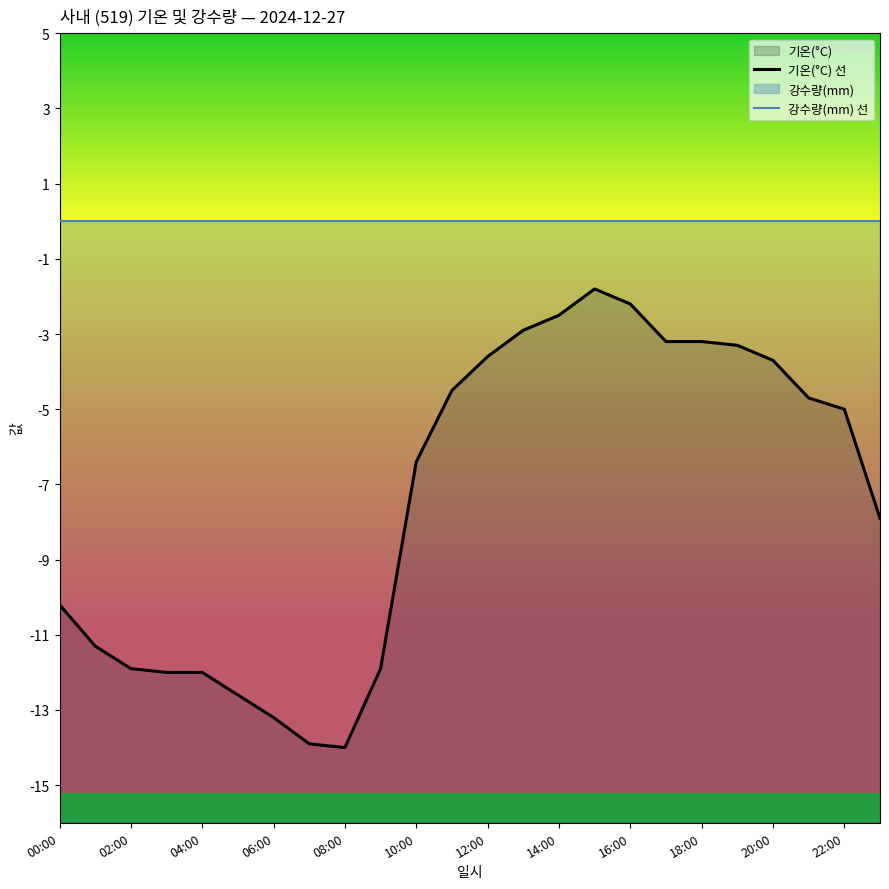

True or false: 기온(°C) 선 and 강수량(mm) 선 cross at least once.

False